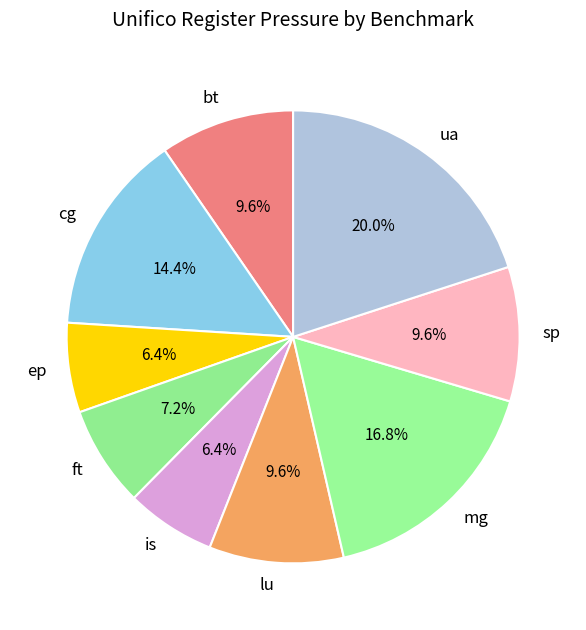

Count the number of slices in the pie.

9